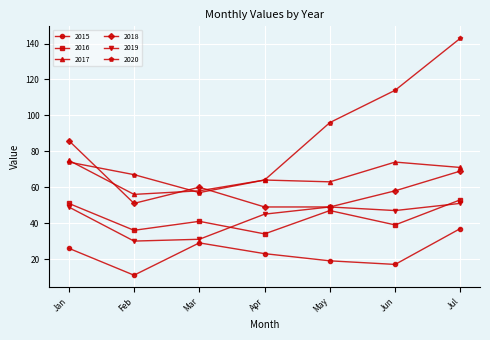

How many distinct data groups are displayed?

6